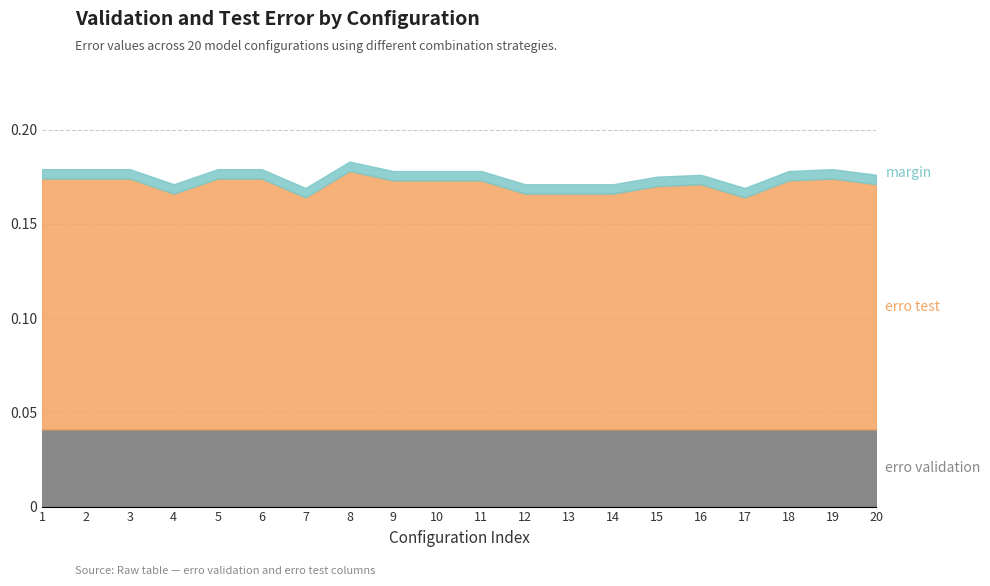

What is the average value of the erro test series?

0.2